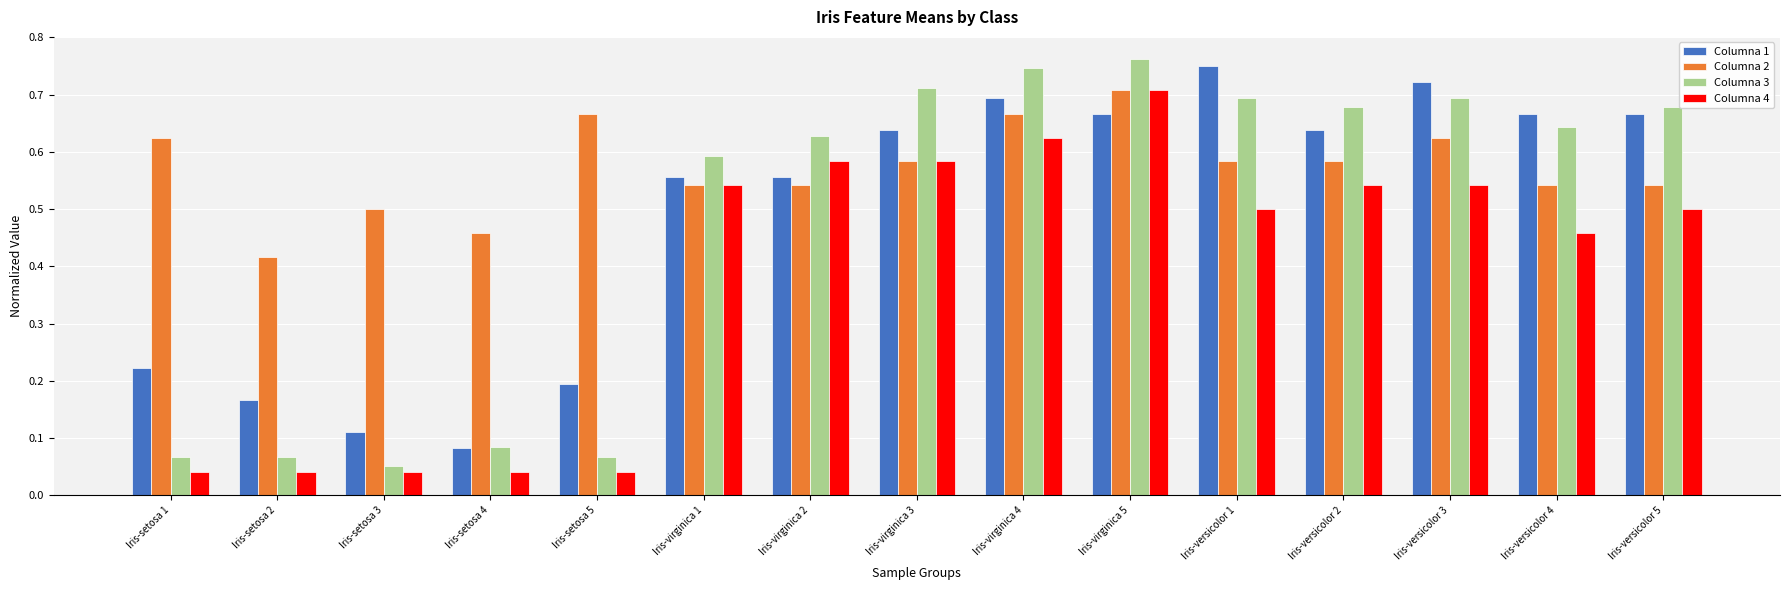

Count the number of data series in this chart.

4